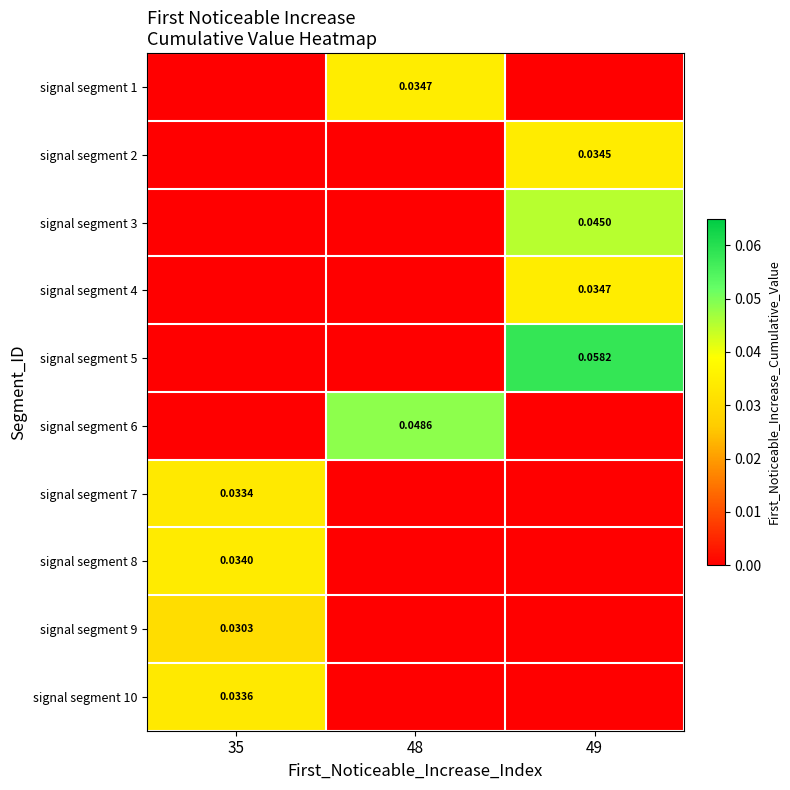

How many values in the signal segment 8 series exceed 0?

1